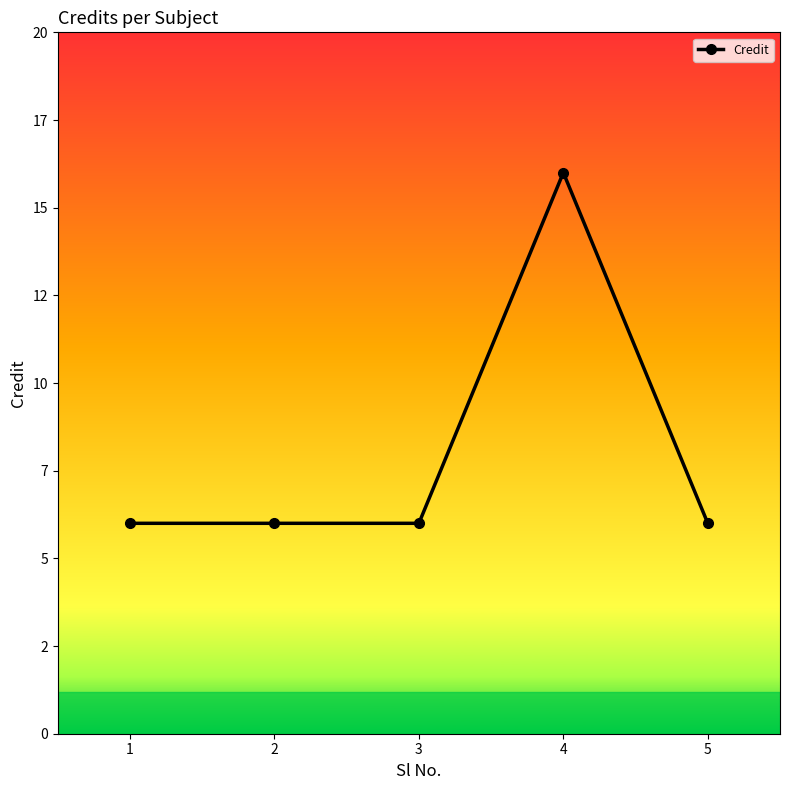

Read the value at 4, to the nearest 10.

20